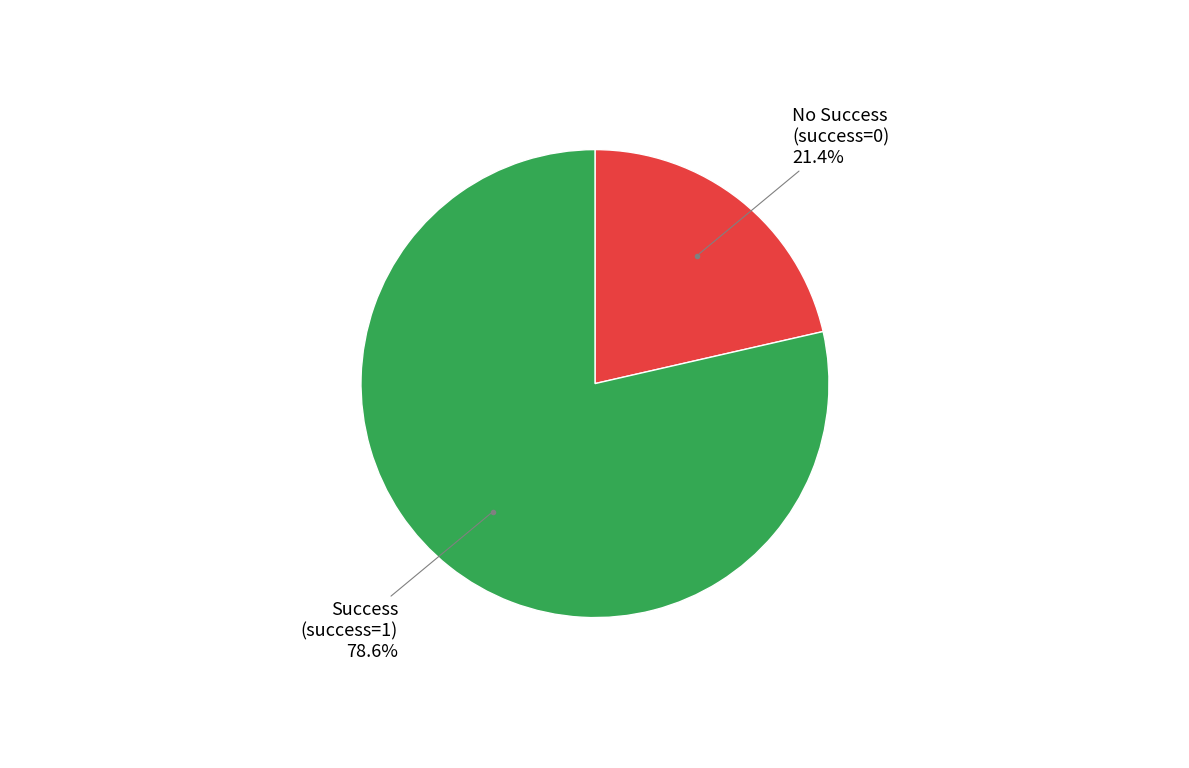

Count the number of slices in the pie.

2